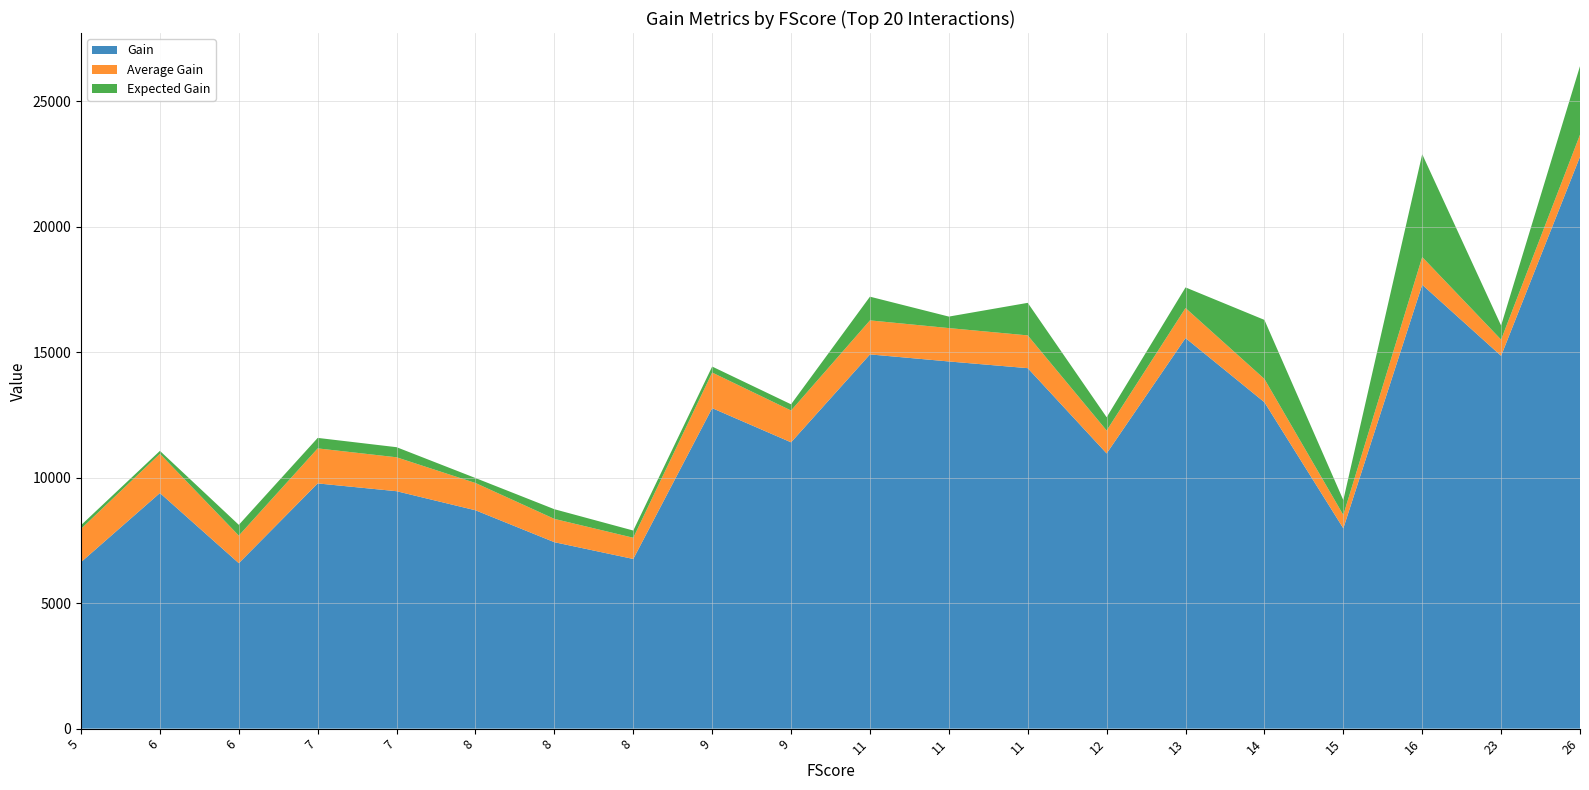

Reading left to right, what are all the values shown in this chart?

Gain: 26=22786.7	16=17685.2	23=14853.0	13=15561.6	11=14910.6	11=14629.4	11=14362.5	14=13004.2	9=12769.4	9=11407.3	12=10964.7	7=9770.2	7=9459.7	6=9387.3	8=8699.5	15=7980.6	8=7428.4	8=6760.2	5=6634.9	6=6592.1
Average Gain: 26=876.4	16=1105.3	23=645.8	13=1197.0	11=1355.5	11=1329.9	11=1305.7	14=928.9	9=1418.8	9=1267.5	12=913.7	7=1395.8	7=1351.4	6=1564.5	8=1087.4	15=532.0	8=928.5	8=845.0	5=1327.0	6=1098.7
Expected Gain: 26=2732.6	16=4096.6	23=561.4	13=820.9	11=944.4	11=458.0	11=1296.6	14=2352.4	9=237.8	9=247.6	12=528.8	7=417.6	7=402.3	6=115.1	8=197.4	15=593.3	8=385.5	8=287.1	5=144.6	6=428.8